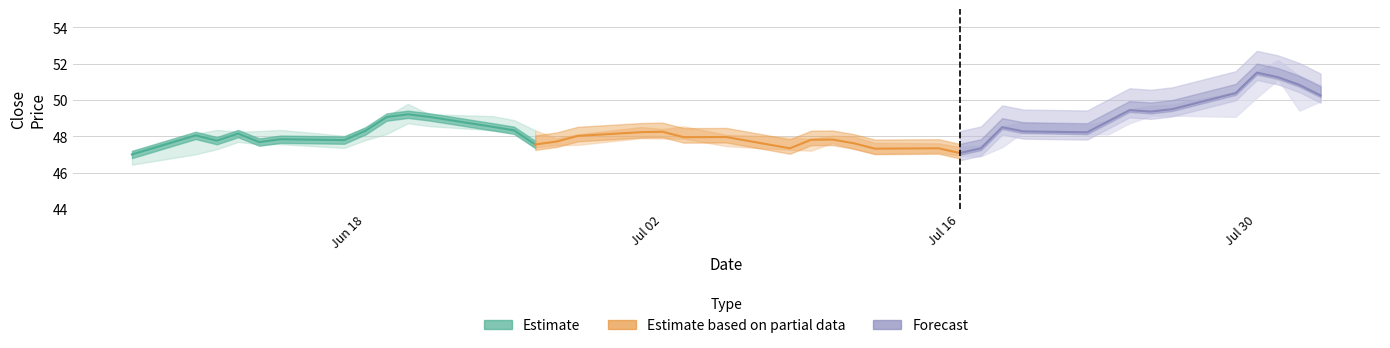

Rank the series by their average value, from lowest to highest.

Estimate based on partial data, Estimate, Forecast